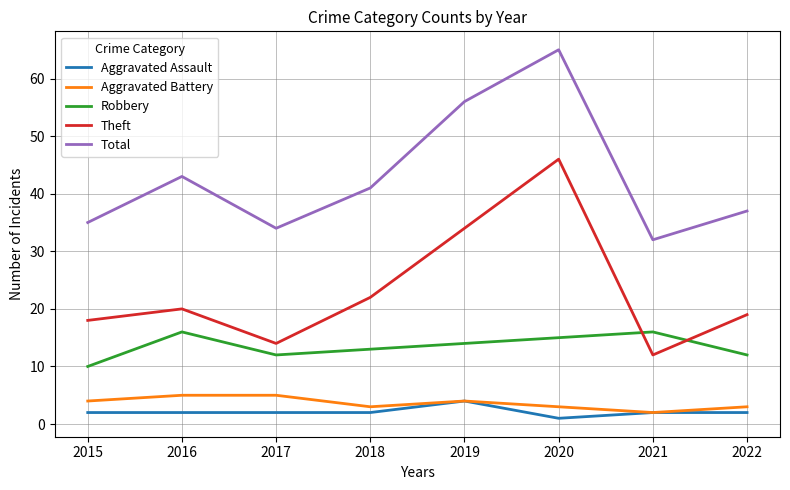

Does the chart have visible grid lines?

Yes